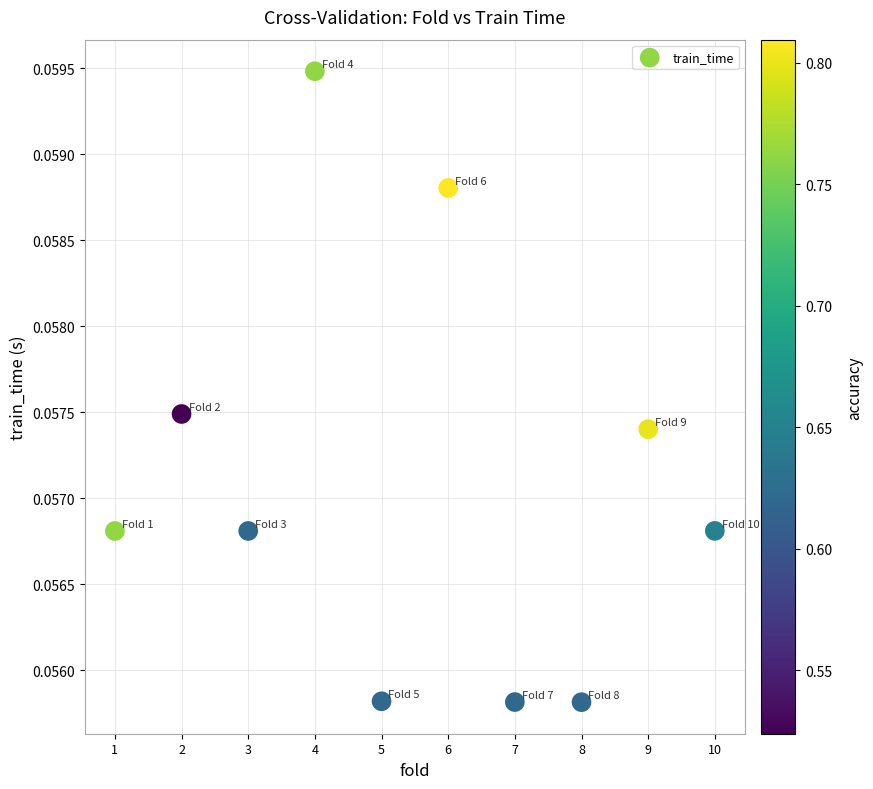

What is the range of X values (max minus min)?

9.0